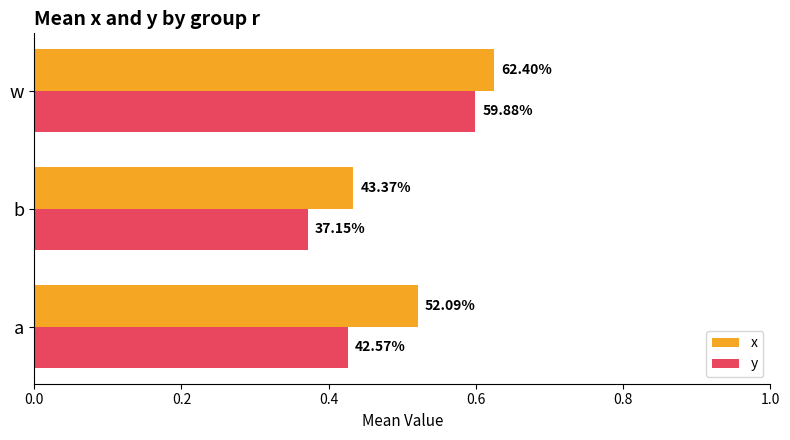

What are all the series names shown in the legend?

x, y